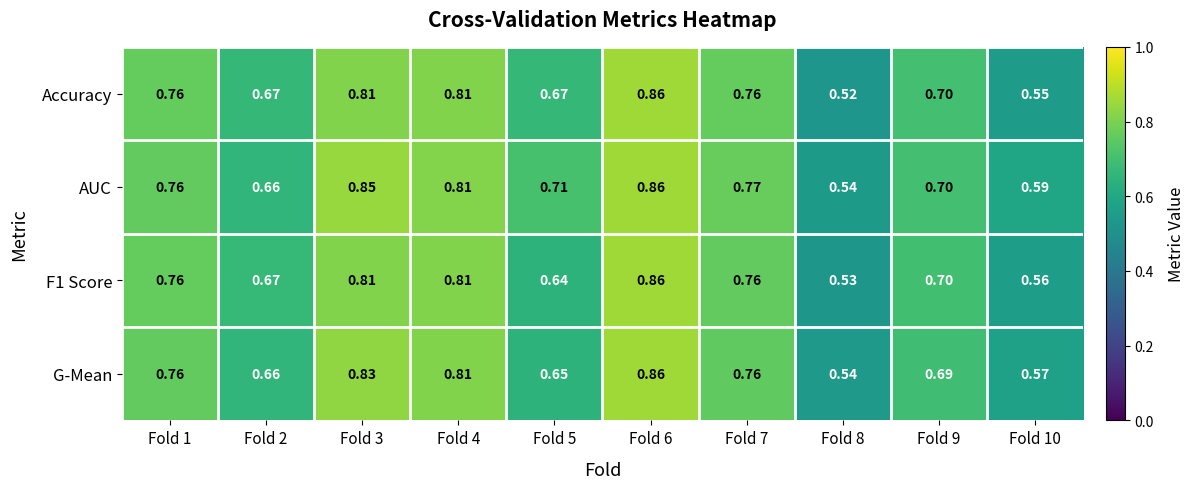

Which series changed the most between Fold 2 and Fold 5?

AUC